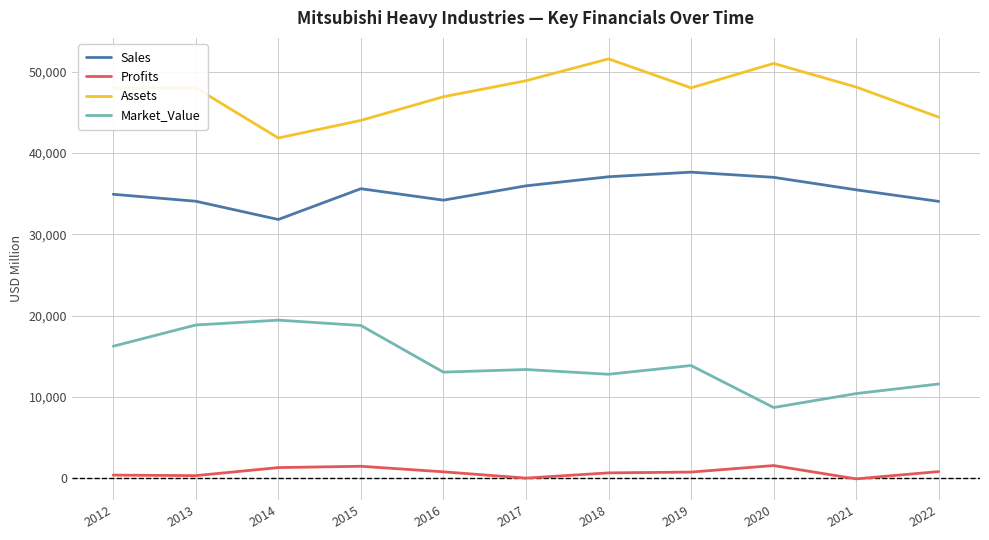

In Profits, how many points are higher than both neighbors (excluding endpoints)?

2